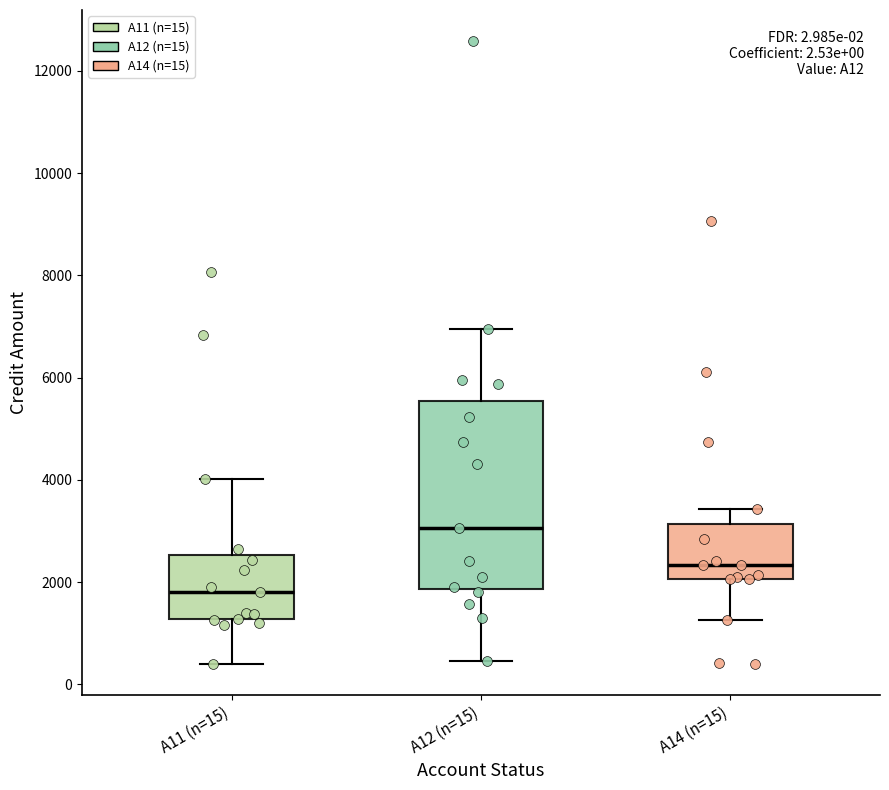

Comparing the boxes themselves (not the whiskers), which one is the tallest?

A12 (n=15)